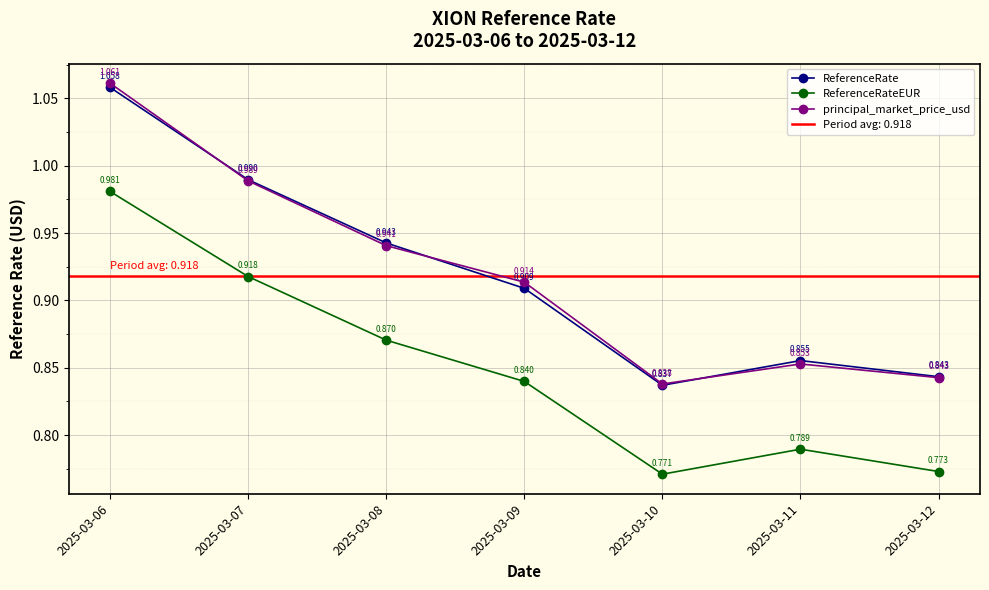

Where is the first local minimum for ReferenceRate?

2025-03-10